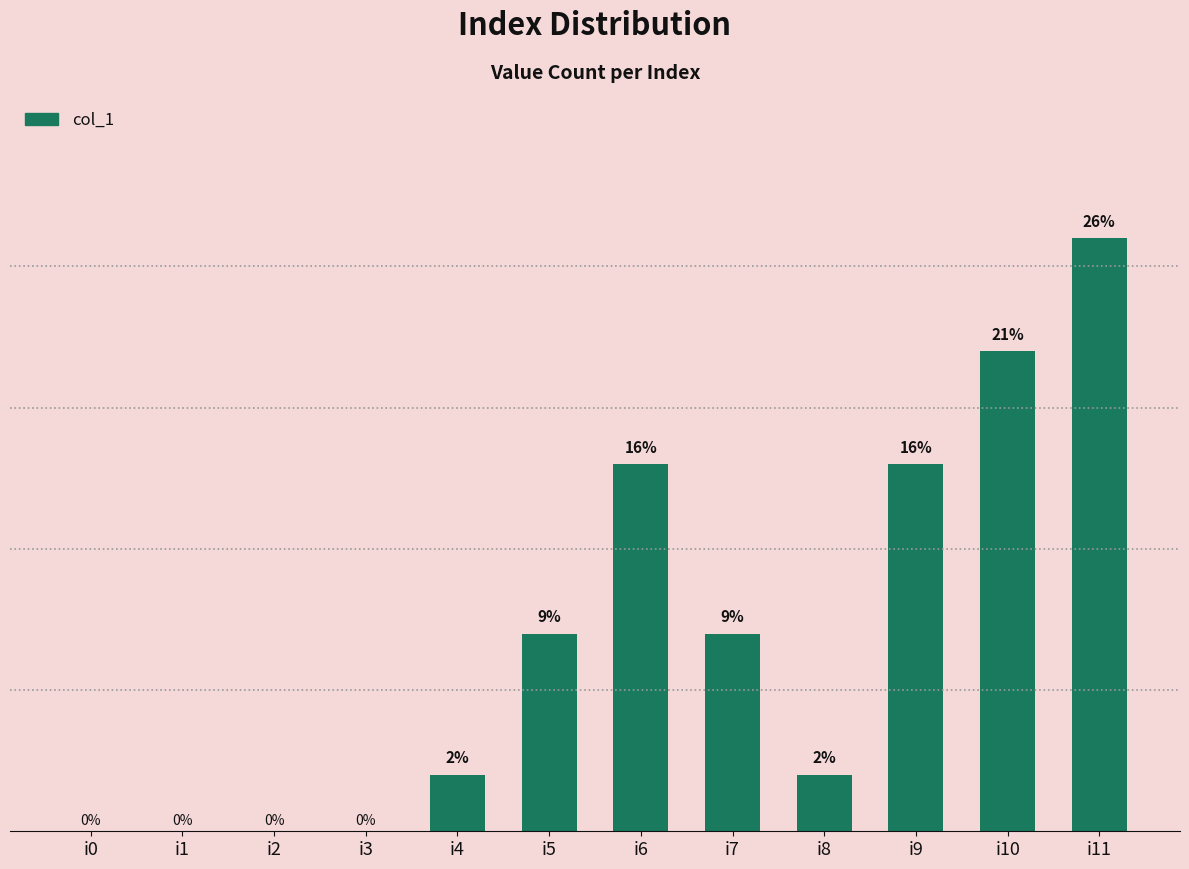

Which has a higher value, i3 or i10?

i10